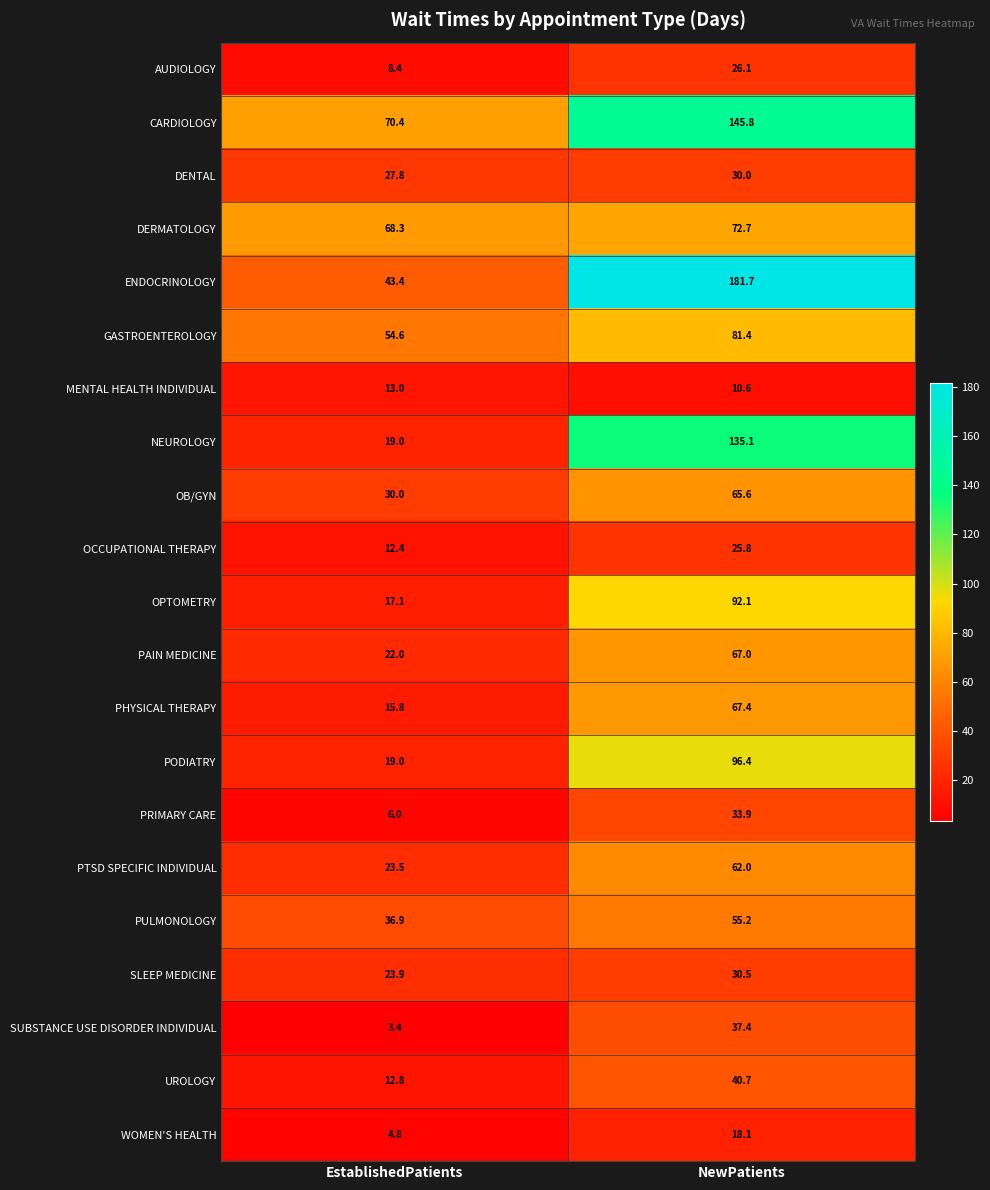

Which series changed the most between EstablishedPatients and NewPatients?

ENDOCRINOLOGY